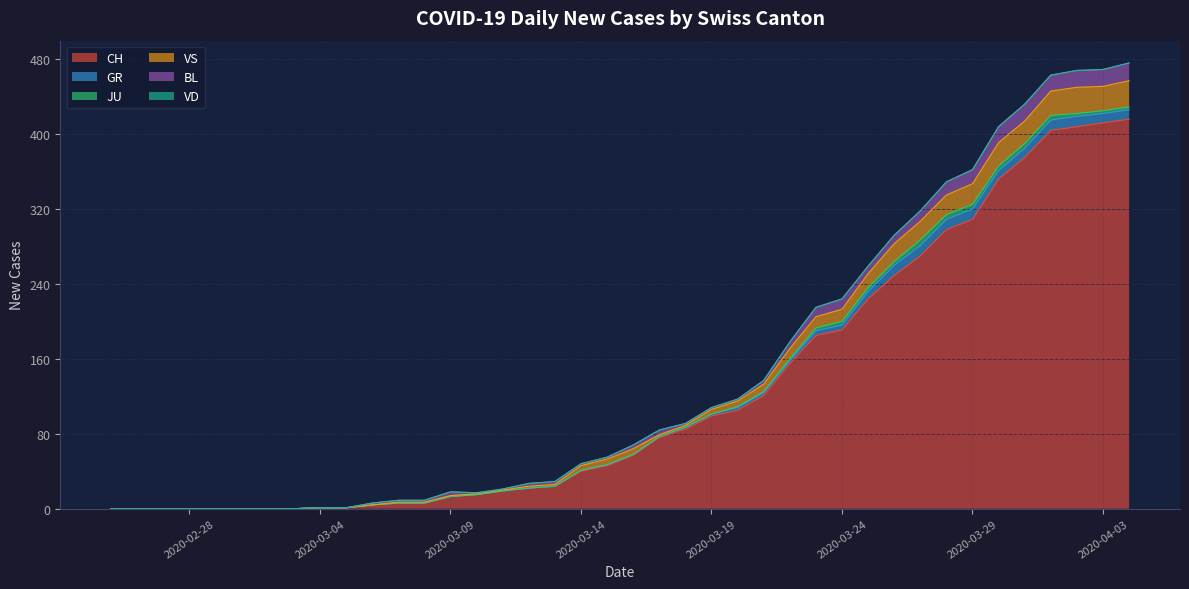

At 2020-02-28, list the series in order from largest to smallest.

CH, GR, JU, VS, BL, VD